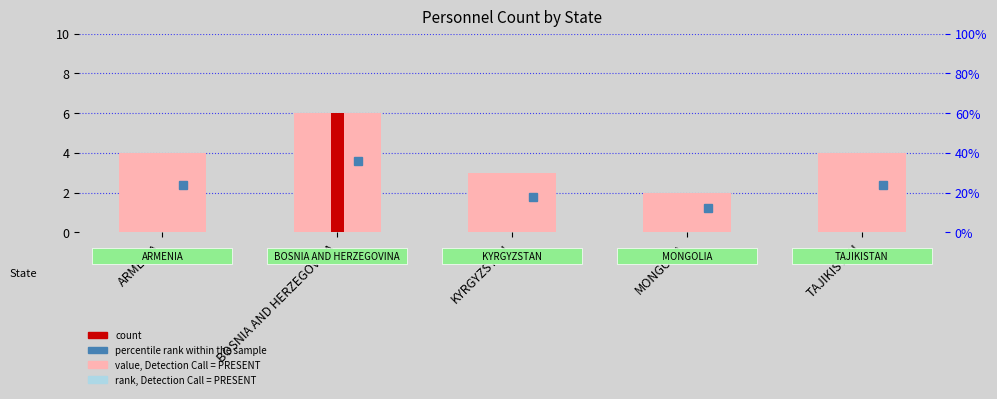

What is the value of the 4th bar from the left?

2